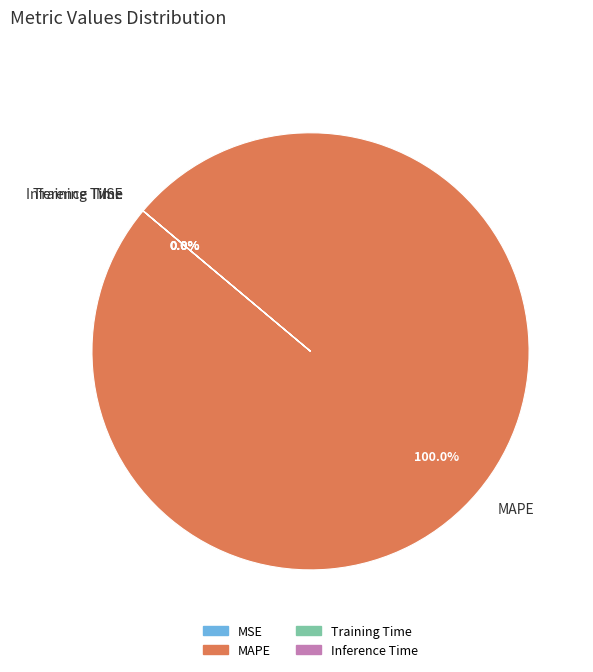

Which slice is the smallest?

Inference Time